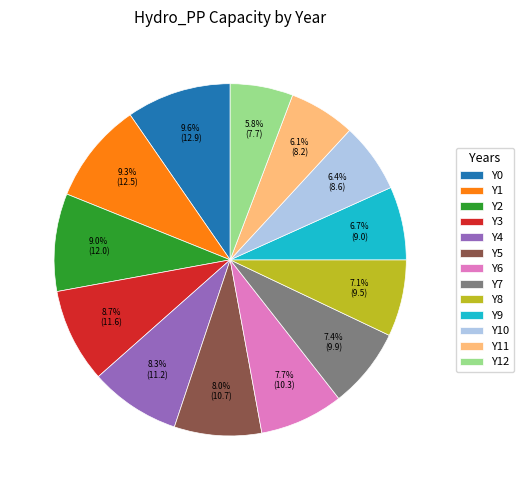

Does Y7 account for over 50% of the chart?

No